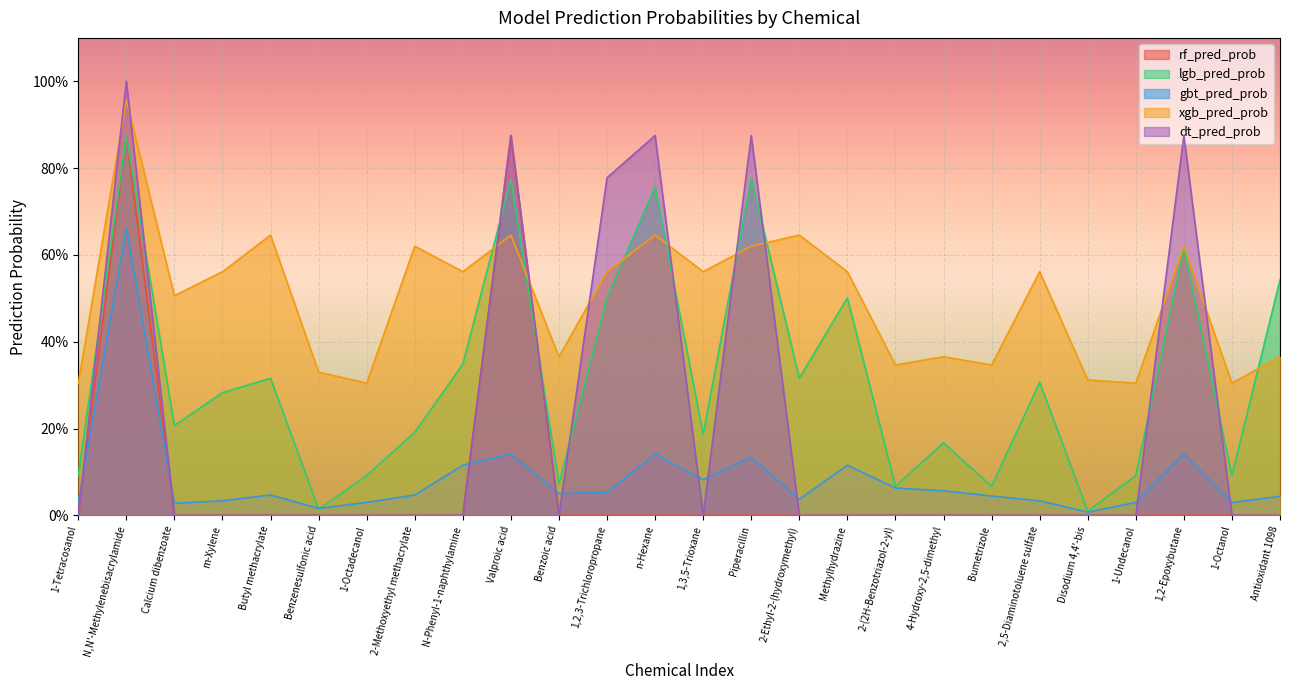

How many interior local peaks does the rf_pred_prob series have?

2